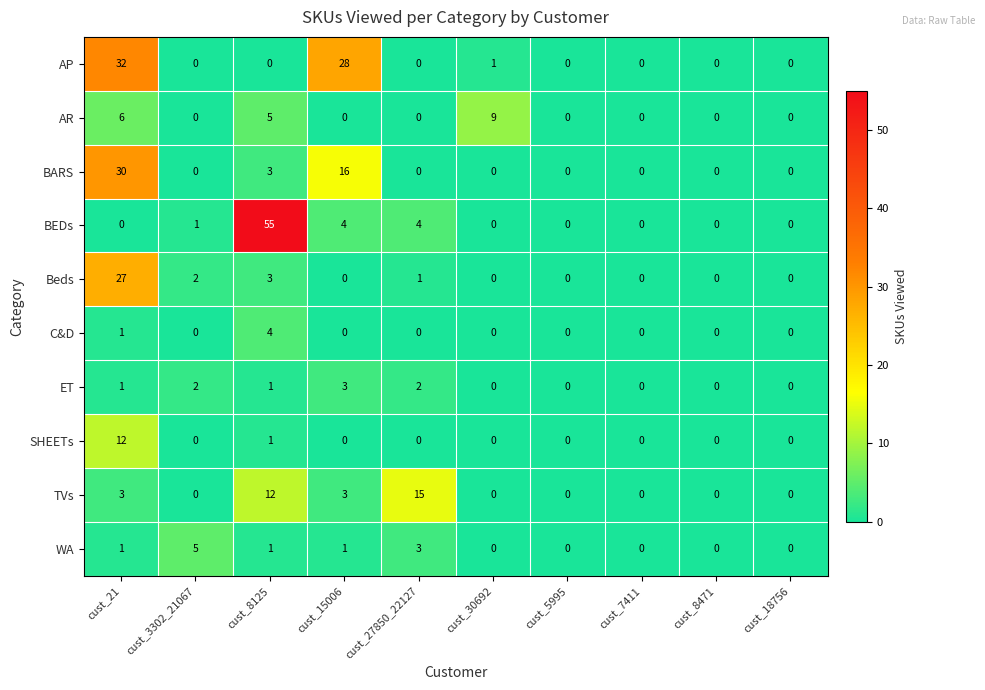

List the series in order of their peak value, lowest first.

ET, C&D, WA, AR, SHEETs, TVs, Beds, BARS, AP, BEDs